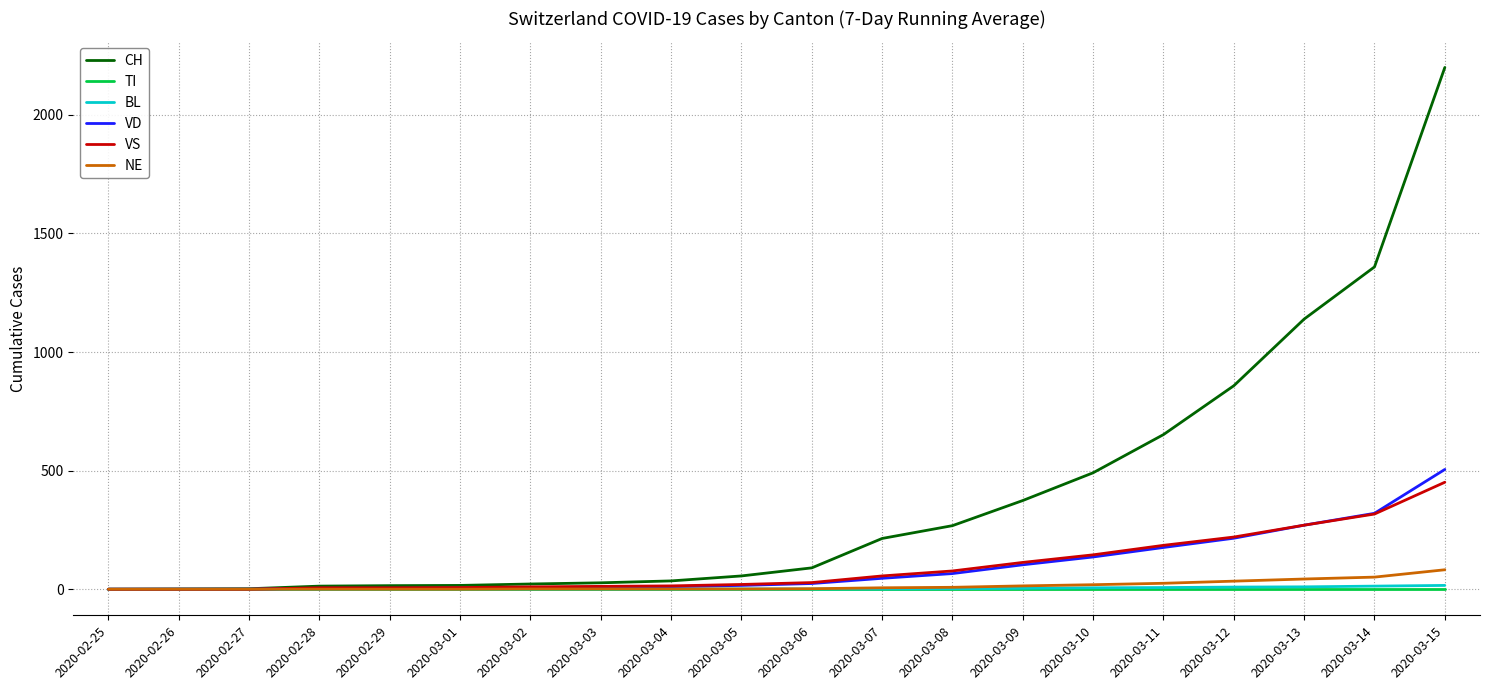

Which series has the largest total across all categories?

CH